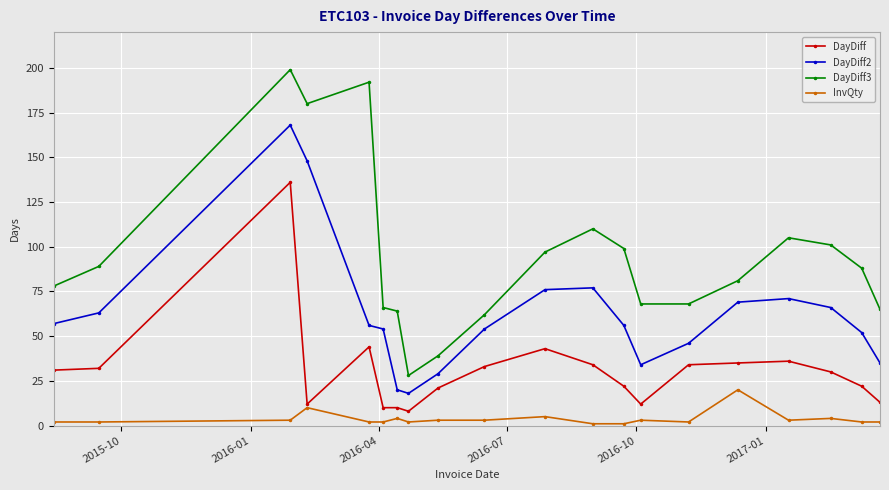

List the series in order of their peak value, highest first.

DayDiff3, DayDiff2, DayDiff, InvQty